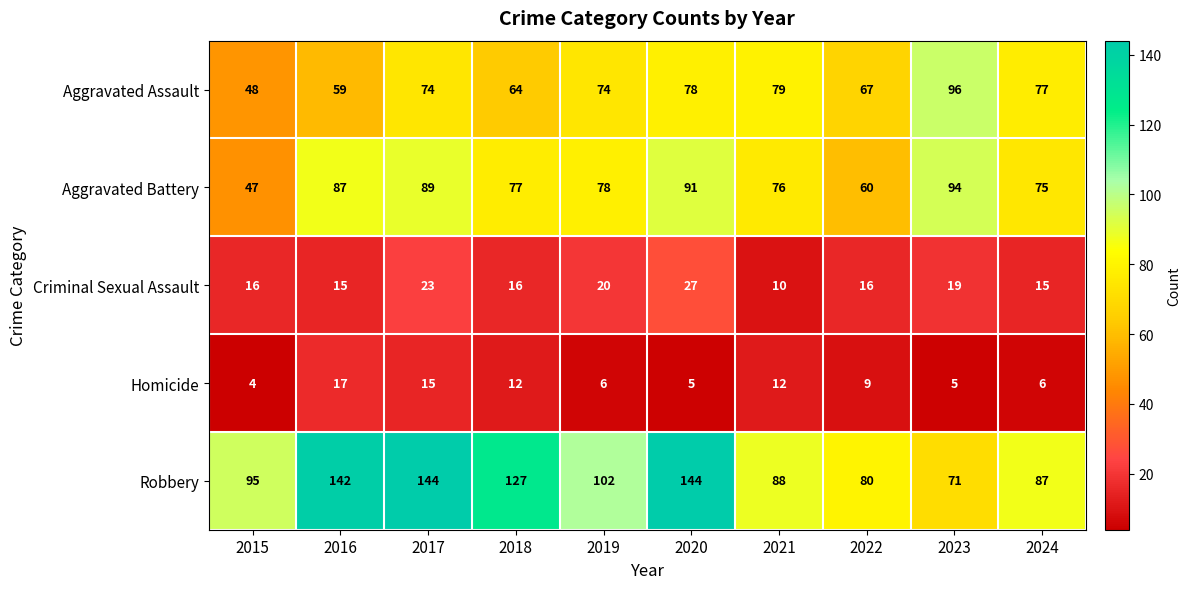

List the series in order of their peak value, highest first.

Robbery, Aggravated Assault, Aggravated Battery, Criminal Sexual Assault, Homicide